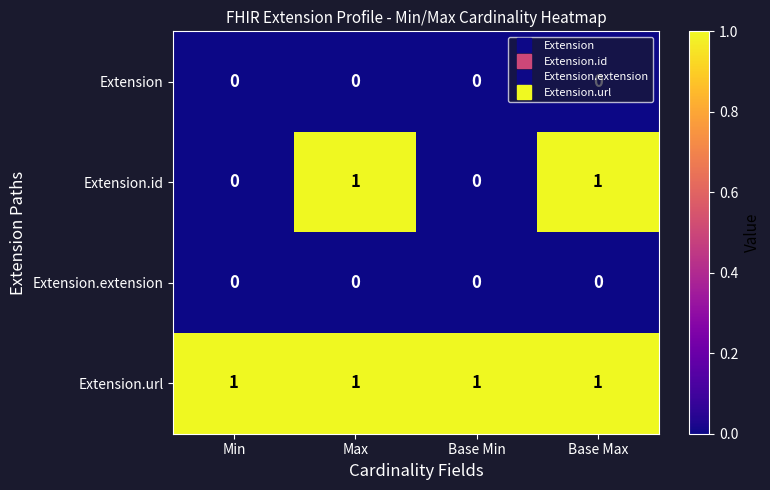

Count the Extension.id values in the range 0 to 1.

4